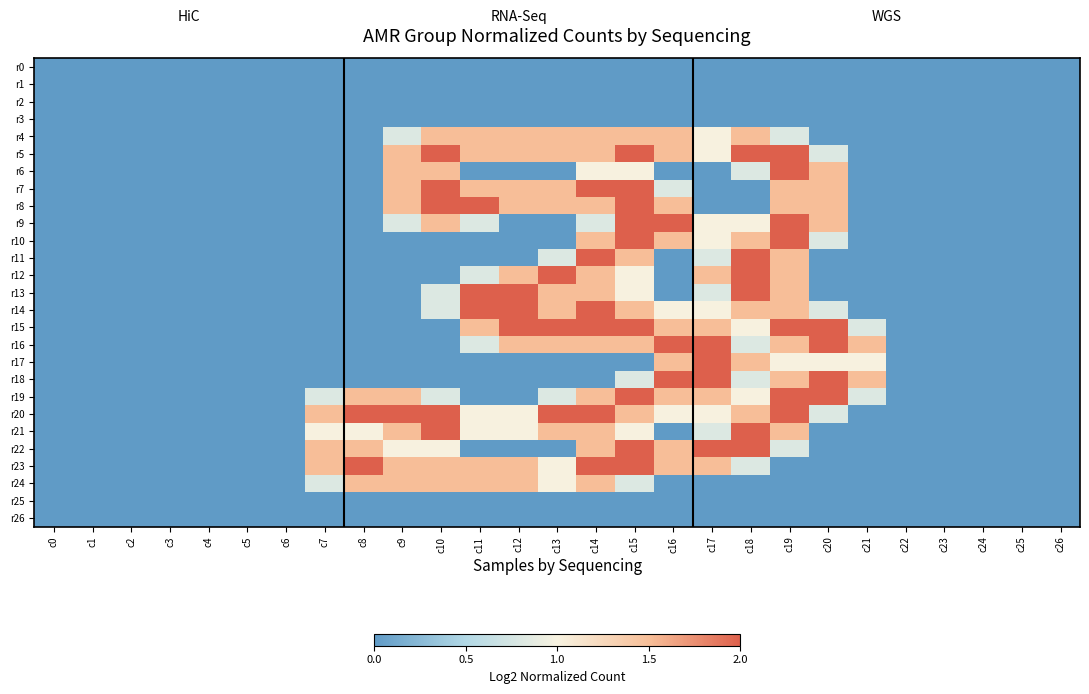

Reading left to right, transcribe all the data shown in this chart.

r0: c0=0.0	c1=0.0	c2=0.0	c3=0.0	c4=0.0	c5=0.0	c6=0.0	c7=0.0	c8=0.0	c9=0.0	c10=0.0	c11=0.0	c12=0.0	c13=0.0	c14=0.0	c15=0.0	c16=0.0	c17=0.0	c18=0.0	c19=0.0	c20=0.0	c21=0.0	c22=0.0	c23=0.0	c24=0.0	c25=0.0	c26=0.0
r1: c0=0.0	c1=0.0	c2=0.0	c3=0.0	c4=0.0	c5=0.0	c6=0.0	c7=0.0	c8=0.0	c9=0.0	c10=0.0	c11=0.0	c12=0.0	c13=0.0	c14=0.0	c15=0.0	c16=0.0	c17=0.0	c18=0.0	c19=0.0	c20=0.0	c21=0.0	c22=0.0	c23=0.0	c24=0.0	c25=0.0	c26=0.0
r2: c0=0.0	c1=0.0	c2=0.0	c3=0.0	c4=0.0	c5=0.0	c6=0.0	c7=0.0	c8=0.0	c9=0.0	c10=0.0	c11=0.0	c12=0.0	c13=0.0	c14=0.0	c15=0.0	c16=0.0	c17=0.0	c18=0.0	c19=0.0	c20=0.0	c21=0.0	c22=0.0	c23=0.0	c24=0.0	c25=0.0	c26=0.0
r3: c0=0.0	c1=0.0	c2=0.0	c3=0.0	c4=0.0	c5=0.0	c6=0.0	c7=0.0	c8=0.0	c9=0.0	c10=0.0	c11=0.0	c12=0.0	c13=0.0	c14=0.0	c15=0.0	c16=0.0	c17=0.0	c18=0.0	c19=0.0	c20=0.0	c21=0.0	c22=0.0	c23=0.0	c24=0.0	c25=0.0	c26=0.0
r4: c0=0.0	c1=0.0	c2=0.0	c3=0.0	c4=0.0	c5=0.0	c6=0.0	c7=0.0	c8=0.0	c9=0.8	c10=1.5	c11=1.5	c12=1.5	c13=1.5	c14=1.5	c15=1.5	c16=1.5	c17=1.0	c18=1.5	c19=0.8	c20=0.0	c21=0.0	c22=0.0	c23=0.0	c24=0.0	c25=0.0	c26=0.0
r5: c0=0.0	c1=0.0	c2=0.0	c3=0.0	c4=0.0	c5=0.0	c6=0.0	c7=0.0	c8=0.0	c9=1.5	c10=2.0	c11=1.5	c12=1.5	c13=1.5	c14=1.5	c15=2.0	c16=1.5	c17=1.0	c18=2.0	c19=2.0	c20=0.8	c21=0.0	c22=0.0	c23=0.0	c24=0.0	c25=0.0	c26=0.0
r6: c0=0.0	c1=0.0	c2=0.0	c3=0.0	c4=0.0	c5=0.0	c6=0.0	c7=0.0	c8=0.0	c9=1.5	c10=1.5	c11=0.0	c12=0.0	c13=0.0	c14=1.0	c15=1.0	c16=0.0	c17=0.0	c18=0.8	c19=2.0	c20=1.5	c21=0.0	c22=0.0	c23=0.0	c24=0.0	c25=0.0	c26=0.0
r7: c0=0.0	c1=0.0	c2=0.0	c3=0.0	c4=0.0	c5=0.0	c6=0.0	c7=0.0	c8=0.0	c9=1.5	c10=2.0	c11=1.5	c12=1.5	c13=1.5	c14=2.0	c15=2.0	c16=0.8	c17=0.0	c18=0.0	c19=1.5	c20=1.5	c21=0.0	c22=0.0	c23=0.0	c24=0.0	c25=0.0	c26=0.0
r8: c0=0.0	c1=0.0	c2=0.0	c3=0.0	c4=0.0	c5=0.0	c6=0.0	c7=0.0	c8=0.0	c9=1.5	c10=2.0	c11=2.0	c12=1.5	c13=1.5	c14=1.5	c15=2.0	c16=1.5	c17=0.0	c18=0.0	c19=1.5	c20=1.5	c21=0.0	c22=0.0	c23=0.0	c24=0.0	c25=0.0	c26=0.0
r9: c0=0.0	c1=0.0	c2=0.0	c3=0.0	c4=0.0	c5=0.0	c6=0.0	c7=0.0	c8=0.0	c9=0.8	c10=1.5	c11=0.8	c12=0.0	c13=0.0	c14=0.8	c15=2.0	c16=2.0	c17=1.0	c18=1.0	c19=2.0	c20=1.5	c21=0.0	c22=0.0	c23=0.0	c24=0.0	c25=0.0	c26=0.0
r10: c0=0.0	c1=0.0	c2=0.0	c3=0.0	c4=0.0	c5=0.0	c6=0.0	c7=0.0	c8=0.0	c9=0.0	c10=0.0	c11=0.0	c12=0.0	c13=0.0	c14=1.5	c15=2.0	c16=1.5	c17=1.0	c18=1.5	c19=2.0	c20=0.8	c21=0.0	c22=0.0	c23=0.0	c24=0.0	c25=0.0	c26=0.0
r11: c0=0.0	c1=0.0	c2=0.0	c3=0.0	c4=0.0	c5=0.0	c6=0.0	c7=0.0	c8=0.0	c9=0.0	c10=0.0	c11=0.0	c12=0.0	c13=0.8	c14=2.0	c15=1.5	c16=0.0	c17=0.8	c18=2.0	c19=1.5	c20=0.0	c21=0.0	c22=0.0	c23=0.0	c24=0.0	c25=0.0	c26=0.0
r12: c0=0.0	c1=0.0	c2=0.0	c3=0.0	c4=0.0	c5=0.0	c6=0.0	c7=0.0	c8=0.0	c9=0.0	c10=0.0	c11=0.8	c12=1.5	c13=2.0	c14=1.5	c15=1.0	c16=0.0	c17=1.5	c18=2.0	c19=1.5	c20=0.0	c21=0.0	c22=0.0	c23=0.0	c24=0.0	c25=0.0	c26=0.0
r13: c0=0.0	c1=0.0	c2=0.0	c3=0.0	c4=0.0	c5=0.0	c6=0.0	c7=0.0	c8=0.0	c9=0.0	c10=0.8	c11=2.0	c12=2.0	c13=1.5	c14=1.5	c15=1.0	c16=0.0	c17=0.8	c18=2.0	c19=1.5	c20=0.0	c21=0.0	c22=0.0	c23=0.0	c24=0.0	c25=0.0	c26=0.0
r14: c0=0.0	c1=0.0	c2=0.0	c3=0.0	c4=0.0	c5=0.0	c6=0.0	c7=0.0	c8=0.0	c9=0.0	c10=0.8	c11=2.0	c12=2.0	c13=1.5	c14=2.0	c15=1.5	c16=1.0	c17=1.0	c18=1.5	c19=1.5	c20=0.8	c21=0.0	c22=0.0	c23=0.0	c24=0.0	c25=0.0	c26=0.0
r15: c0=0.0	c1=0.0	c2=0.0	c3=0.0	c4=0.0	c5=0.0	c6=0.0	c7=0.0	c8=0.0	c9=0.0	c10=0.0	c11=1.5	c12=2.0	c13=2.0	c14=2.0	c15=2.0	c16=1.5	c17=1.5	c18=1.0	c19=2.0	c20=2.0	c21=0.8	c22=0.0	c23=0.0	c24=0.0	c25=0.0	c26=0.0
r16: c0=0.0	c1=0.0	c2=0.0	c3=0.0	c4=0.0	c5=0.0	c6=0.0	c7=0.0	c8=0.0	c9=0.0	c10=0.0	c11=0.8	c12=1.5	c13=1.5	c14=1.5	c15=1.5	c16=2.0	c17=2.0	c18=0.8	c19=1.5	c20=2.0	c21=1.5	c22=0.0	c23=0.0	c24=0.0	c25=0.0	c26=0.0
r17: c0=0.0	c1=0.0	c2=0.0	c3=0.0	c4=0.0	c5=0.0	c6=0.0	c7=0.0	c8=0.0	c9=0.0	c10=0.0	c11=0.0	c12=0.0	c13=0.0	c14=0.0	c15=0.0	c16=1.5	c17=2.0	c18=1.5	c19=1.0	c20=1.0	c21=1.0	c22=0.0	c23=0.0	c24=0.0	c25=0.0	c26=0.0
r18: c0=0.0	c1=0.0	c2=0.0	c3=0.0	c4=0.0	c5=0.0	c6=0.0	c7=0.0	c8=0.0	c9=0.0	c10=0.0	c11=0.0	c12=0.0	c13=0.0	c14=0.0	c15=0.8	c16=2.0	c17=2.0	c18=0.8	c19=1.5	c20=2.0	c21=1.5	c22=0.0	c23=0.0	c24=0.0	c25=0.0	c26=0.0
r19: c0=0.0	c1=0.0	c2=0.0	c3=0.0	c4=0.0	c5=0.0	c6=0.0	c7=0.8	c8=1.5	c9=1.5	c10=0.8	c11=0.0	c12=0.0	c13=0.8	c14=1.5	c15=2.0	c16=1.5	c17=1.5	c18=1.0	c19=2.0	c20=2.0	c21=0.8	c22=0.0	c23=0.0	c24=0.0	c25=0.0	c26=0.0
r20: c0=0.0	c1=0.0	c2=0.0	c3=0.0	c4=0.0	c5=0.0	c6=0.0	c7=1.5	c8=2.0	c9=2.0	c10=2.0	c11=1.0	c12=1.0	c13=2.0	c14=2.0	c15=1.5	c16=1.0	c17=1.0	c18=1.5	c19=2.0	c20=0.8	c21=0.0	c22=0.0	c23=0.0	c24=0.0	c25=0.0	c26=0.0
r21: c0=0.0	c1=0.0	c2=0.0	c3=0.0	c4=0.0	c5=0.0	c6=0.0	c7=1.0	c8=1.0	c9=1.5	c10=2.0	c11=1.0	c12=1.0	c13=1.5	c14=1.5	c15=1.0	c16=0.0	c17=0.8	c18=2.0	c19=1.5	c20=0.0	c21=0.0	c22=0.0	c23=0.0	c24=0.0	c25=0.0	c26=0.0
r22: c0=0.0	c1=0.0	c2=0.0	c3=0.0	c4=0.0	c5=0.0	c6=0.0	c7=1.5	c8=1.5	c9=1.0	c10=1.0	c11=0.0	c12=0.0	c13=0.0	c14=1.5	c15=2.0	c16=1.5	c17=2.0	c18=2.0	c19=0.8	c20=0.0	c21=0.0	c22=0.0	c23=0.0	c24=0.0	c25=0.0	c26=0.0
r23: c0=0.0	c1=0.0	c2=0.0	c3=0.0	c4=0.0	c5=0.0	c6=0.0	c7=1.5	c8=2.0	c9=1.5	c10=1.5	c11=1.5	c12=1.5	c13=1.0	c14=2.0	c15=2.0	c16=1.5	c17=1.5	c18=0.8	c19=0.0	c20=0.0	c21=0.0	c22=0.0	c23=0.0	c24=0.0	c25=0.0	c26=0.0
r24: c0=0.0	c1=0.0	c2=0.0	c3=0.0	c4=0.0	c5=0.0	c6=0.0	c7=0.8	c8=1.5	c9=1.5	c10=1.5	c11=1.5	c12=1.5	c13=1.0	c14=1.5	c15=0.8	c16=0.0	c17=0.0	c18=0.0	c19=0.0	c20=0.0	c21=0.0	c22=0.0	c23=0.0	c24=0.0	c25=0.0	c26=0.0
r25: c0=0.0	c1=0.0	c2=0.0	c3=0.0	c4=0.0	c5=0.0	c6=0.0	c7=0.0	c8=0.0	c9=0.0	c10=0.0	c11=0.0	c12=0.0	c13=0.0	c14=0.0	c15=0.0	c16=0.0	c17=0.0	c18=0.0	c19=0.0	c20=0.0	c21=0.0	c22=0.0	c23=0.0	c24=0.0	c25=0.0	c26=0.0
r26: c0=0.0	c1=0.0	c2=0.0	c3=0.0	c4=0.0	c5=0.0	c6=0.0	c7=0.0	c8=0.0	c9=0.0	c10=0.0	c11=0.0	c12=0.0	c13=0.0	c14=0.0	c15=0.0	c16=0.0	c17=0.0	c18=0.0	c19=0.0	c20=0.0	c21=0.0	c22=0.0	c23=0.0	c24=0.0	c25=0.0	c26=0.0